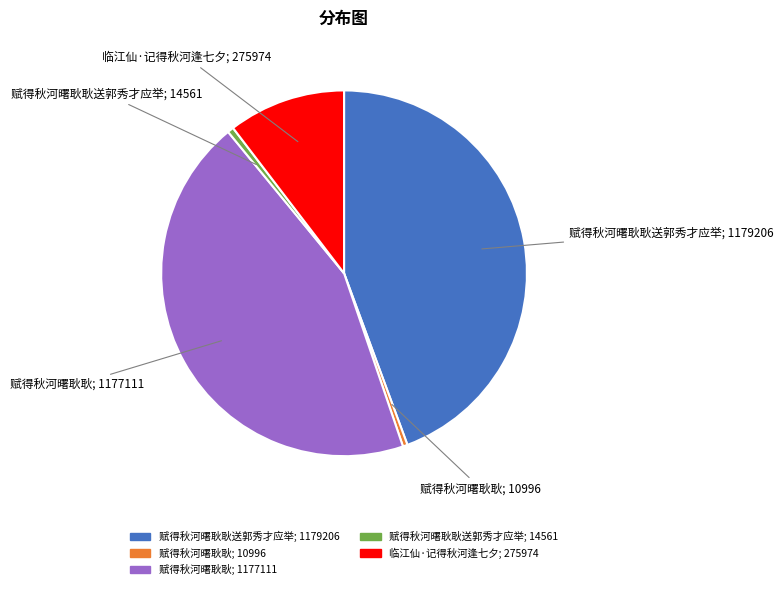

Is there a majority slice in this chart?

No